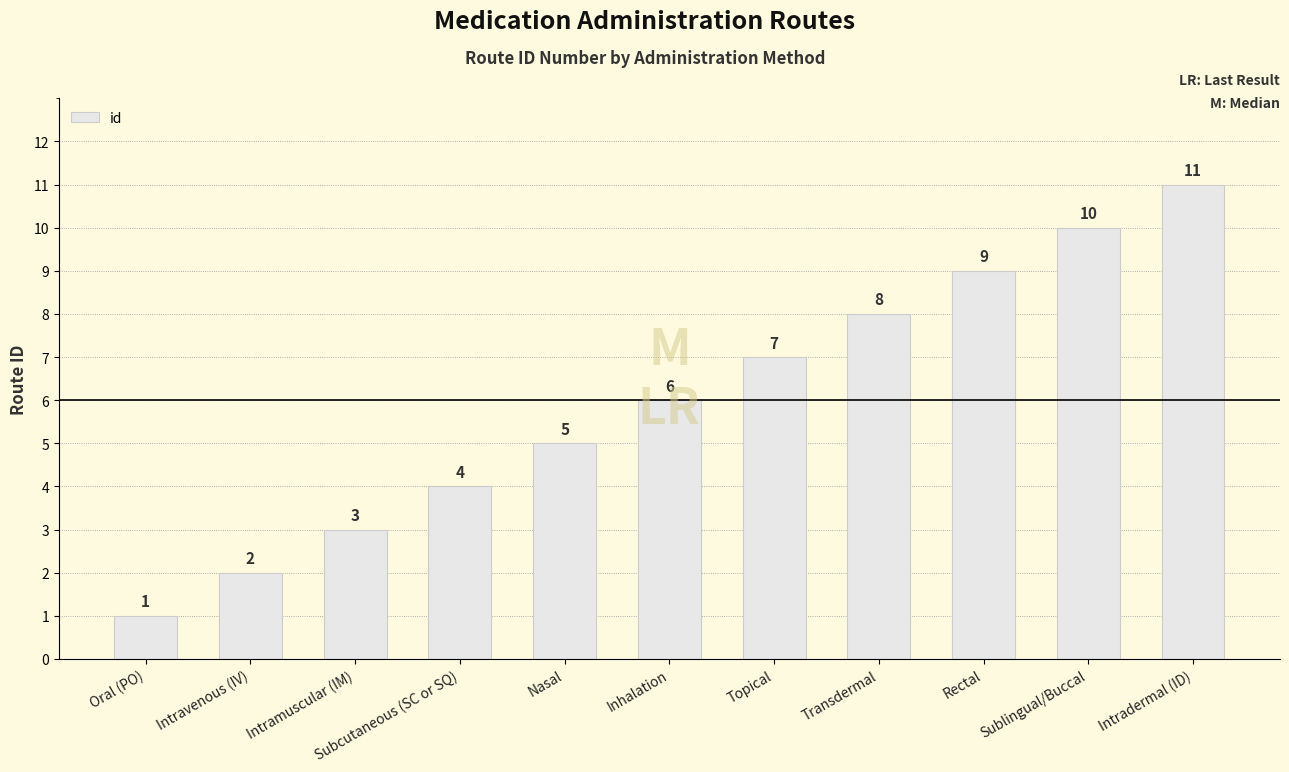

Reading left to right, extract all data points from this chart.

1	2	3	4	5	6	7	8	9	10	11